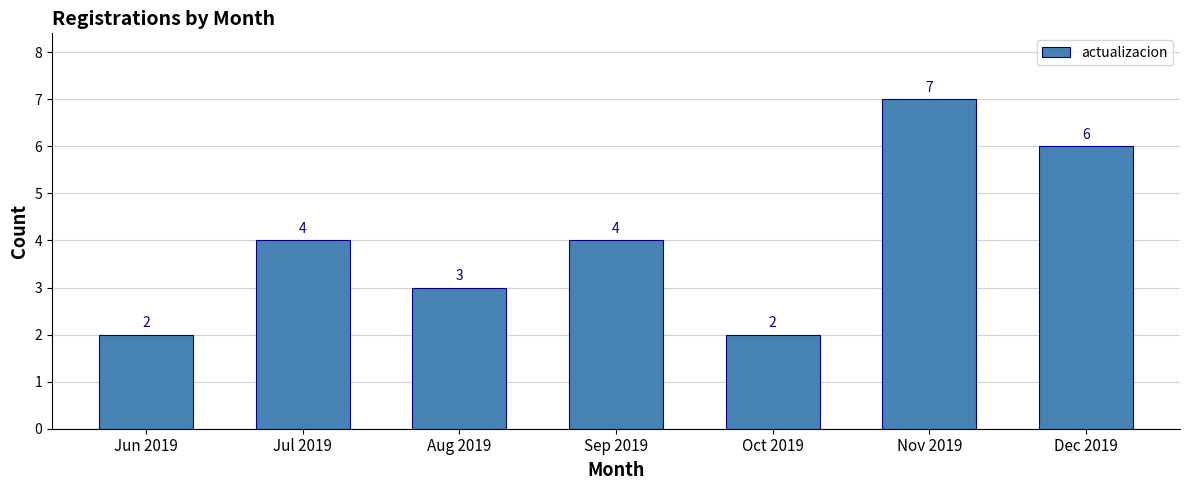

Reading left to right, extract all data points from this chart.

2	4	3	4	2	7	6